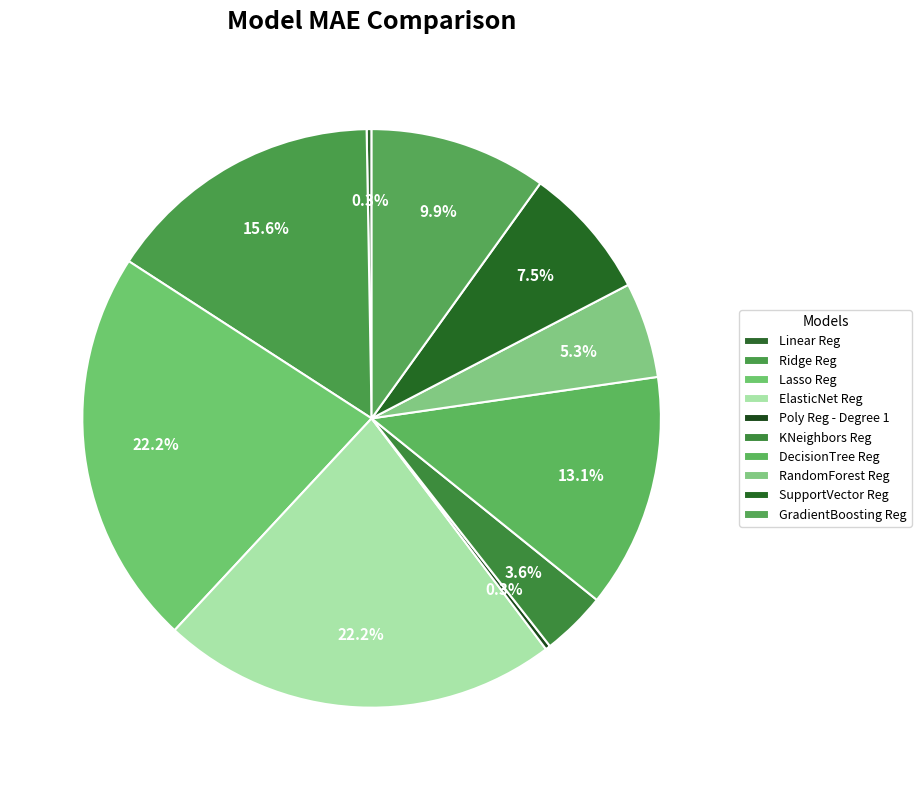

Rank the categories by value from highest to lowest.

Lasso Reg, ElasticNet Reg, Ridge Reg, DecisionTree Reg, GradientBoosting Reg, SupportVector Reg, RandomForest Reg, KNeighbors Reg, Poly Reg - Degree 1, Linear Reg